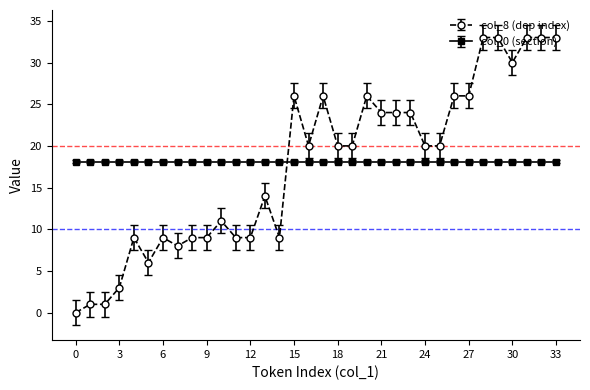

Does the chart have visible grid lines?

No